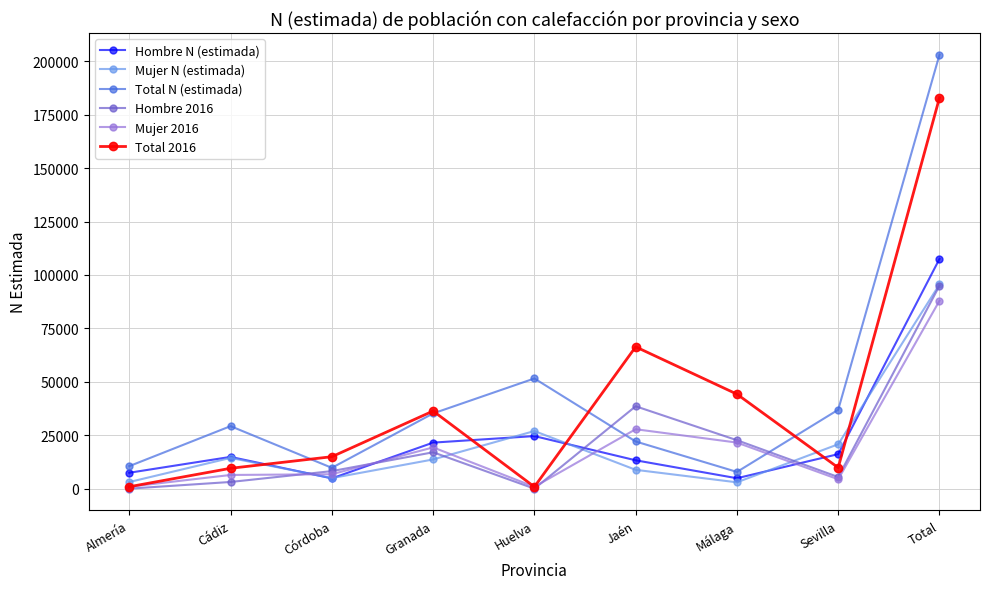

Count the number of categories in the chart.

9